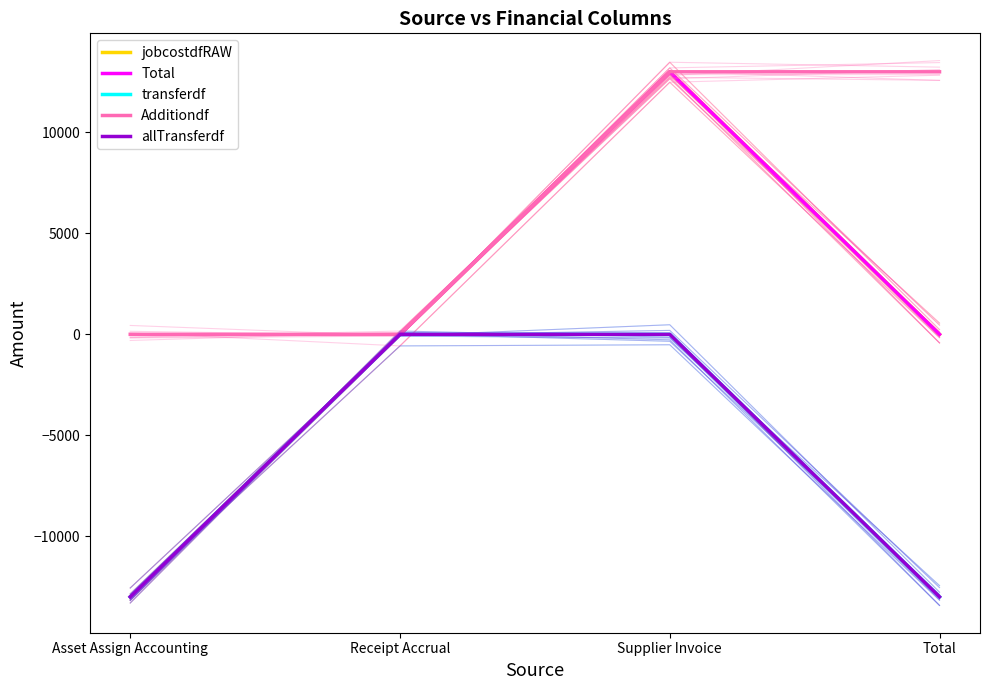

What is the approximate value of Total at Asset Assign Accounting?

-13005.6